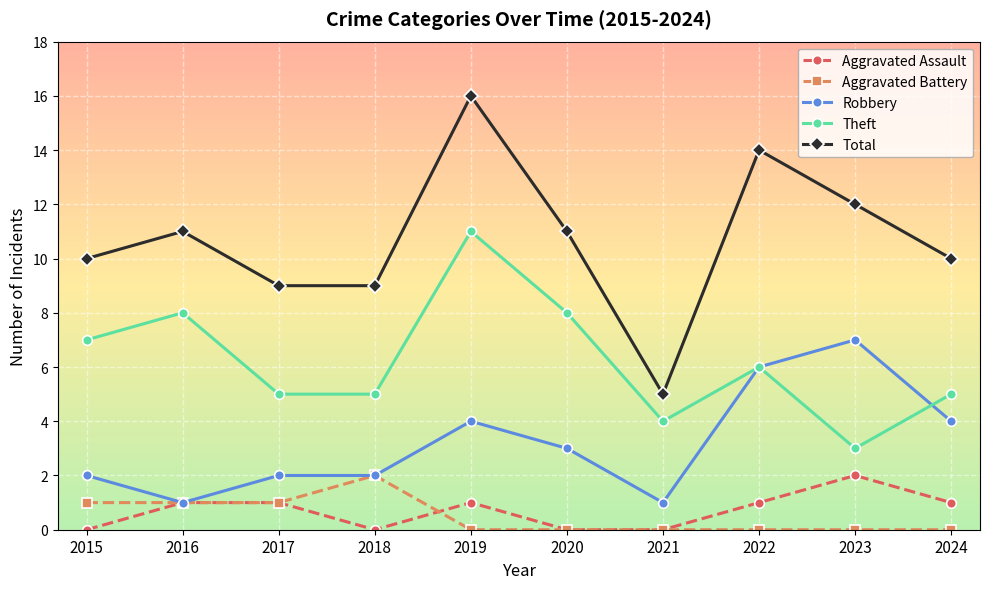

What is the total value across all series at 2024?

20